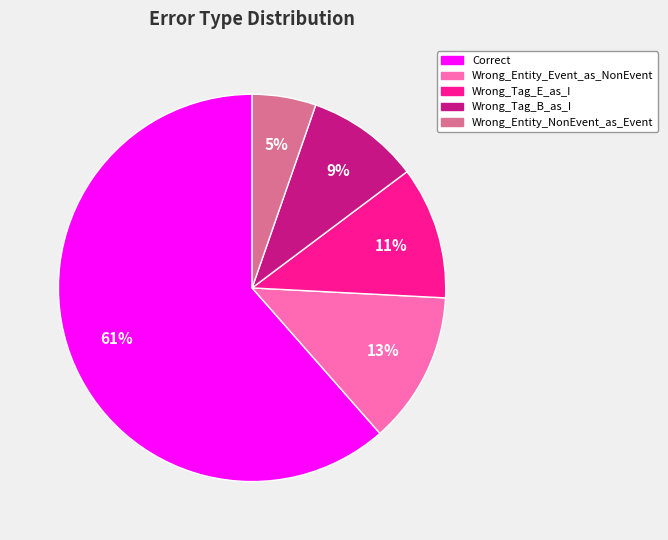

True or false: Correct accounts for 61% of the total.

True